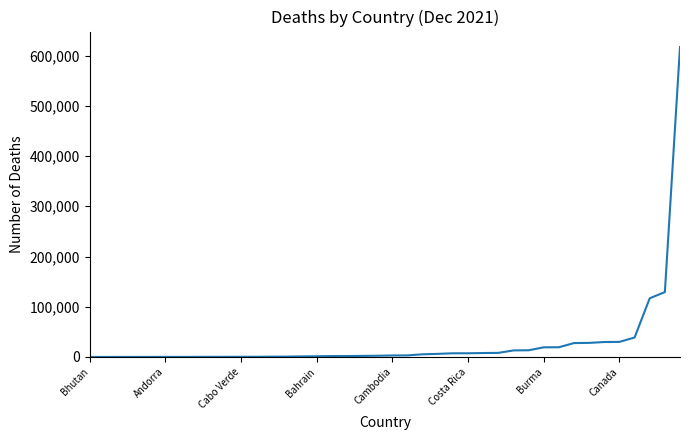

What is the difference between the maximum and minimum values?

616967